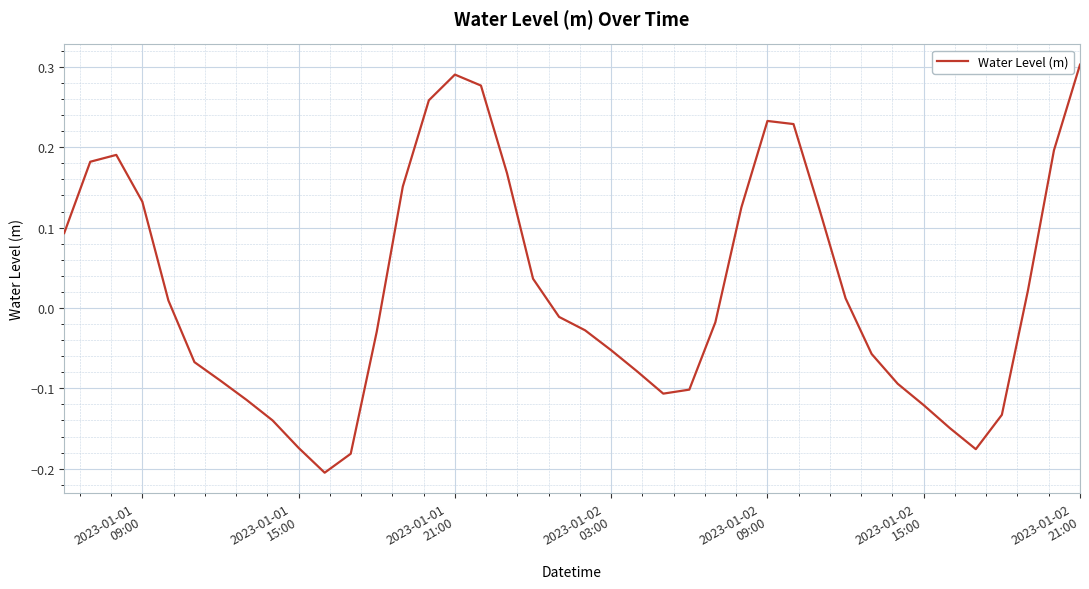

What is the difference between the maximum and minimum values?

0.5